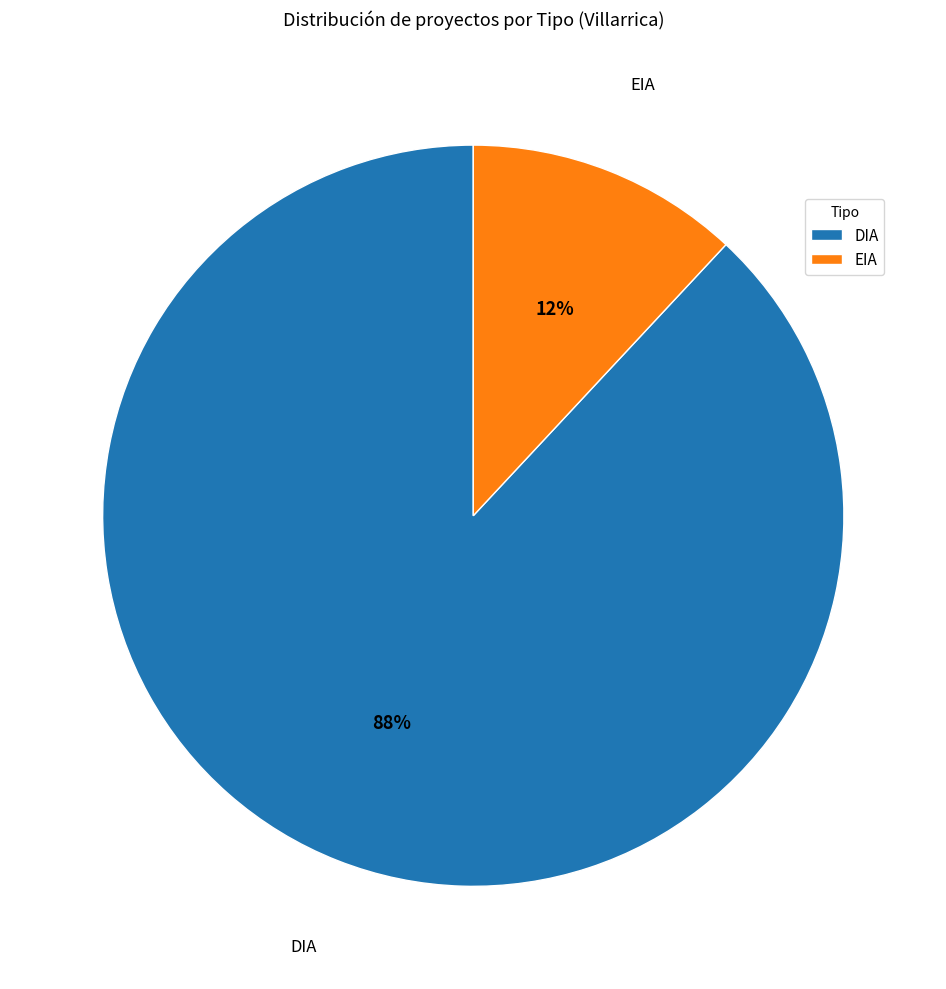

Do DIA and EIA together represent more than half of the pie?

Yes